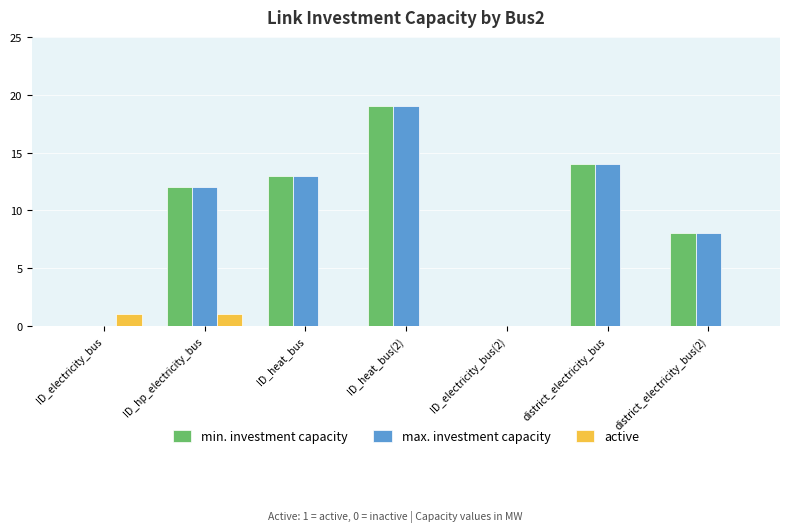

What is the sum of all min. investment capacity values?

66